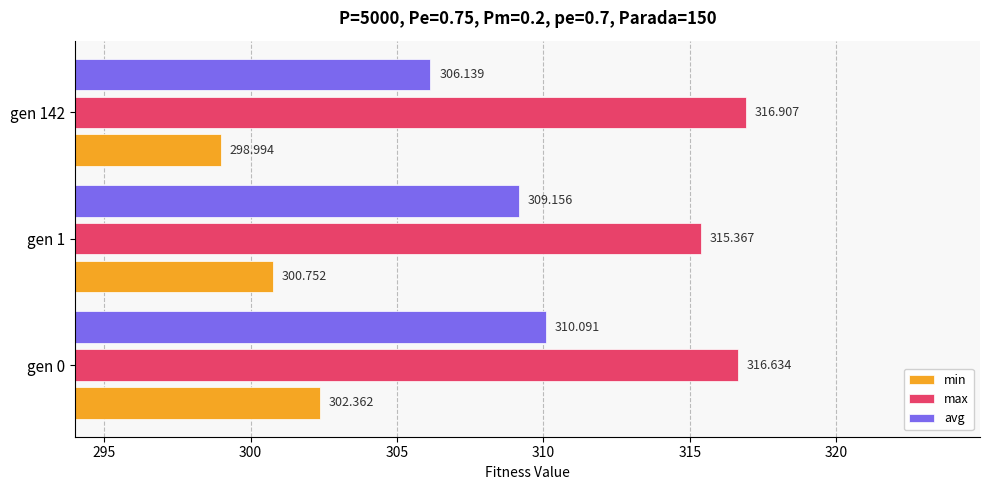

List the series in order of their overall mean, highest first.

max, avg, min